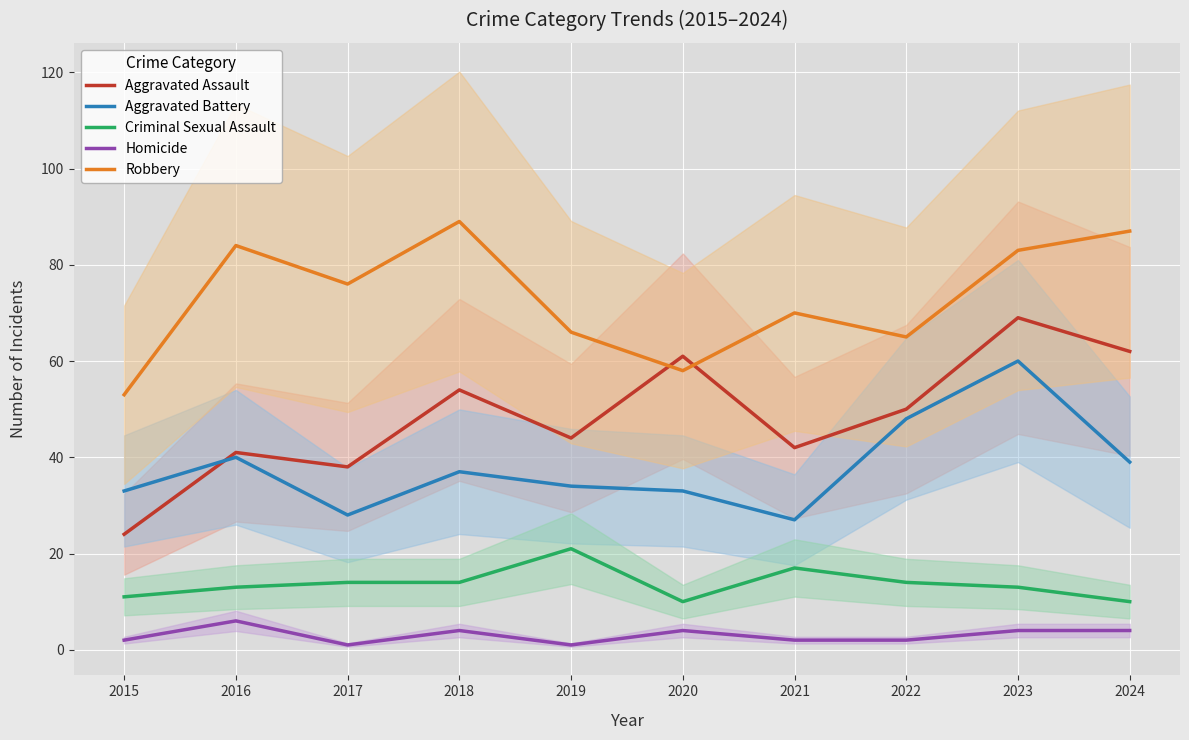

What is the highest value of the Robbery series?

89